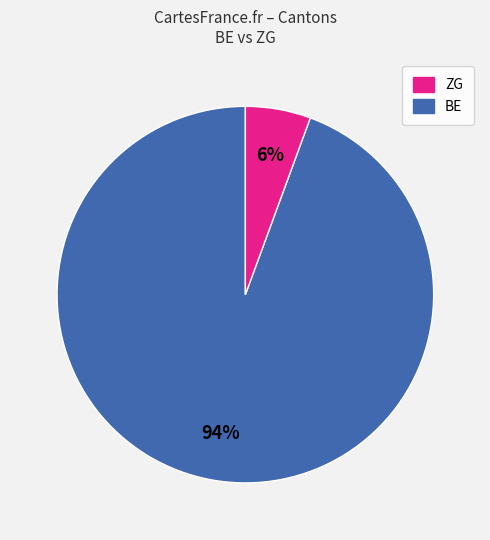

To the nearest percent, what is the average slice percentage?

50%